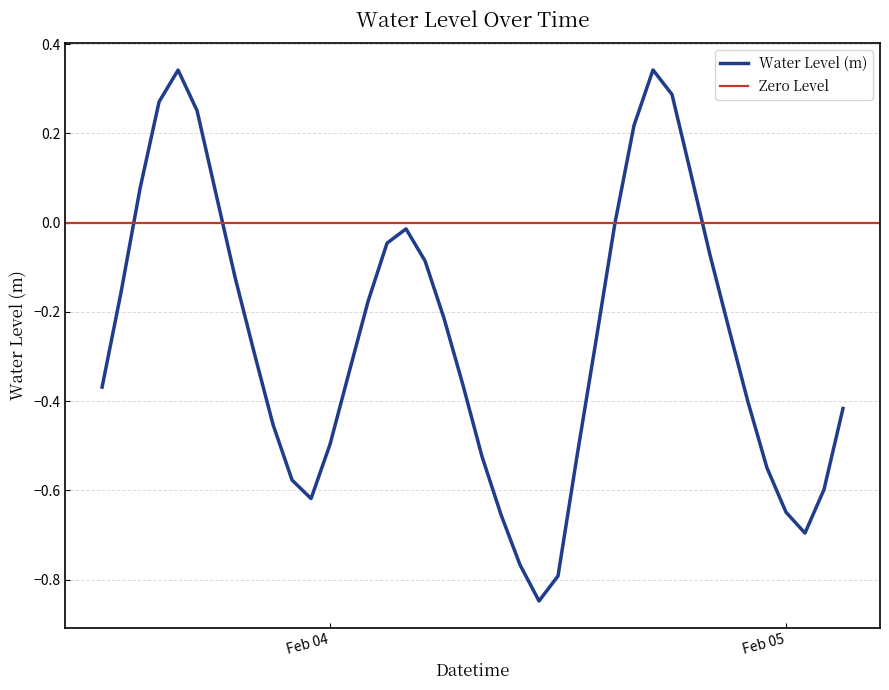

At which category does the data reach its first local peak?

2024-02-03 16:00:00